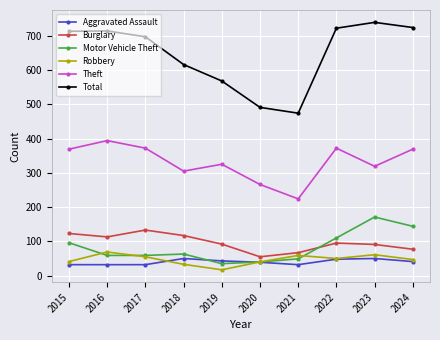

At which label does Theft reach its peak?

2016